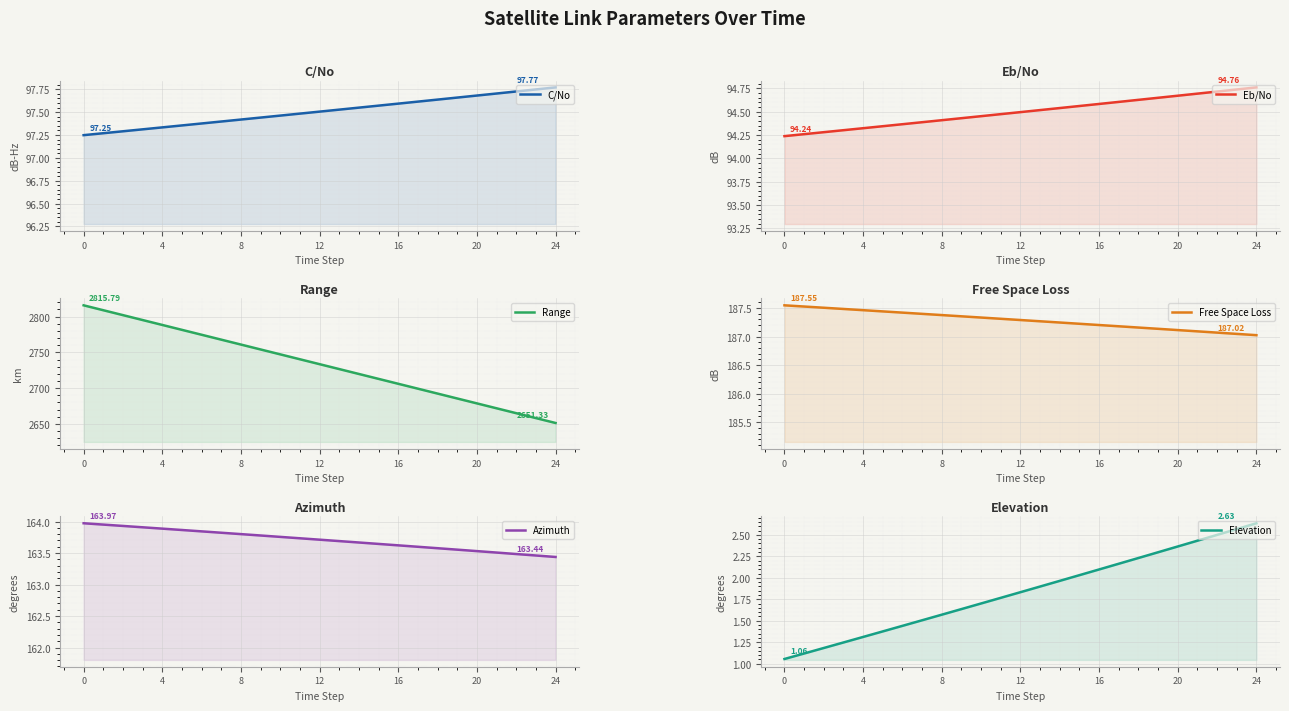

True or false: Range and Azimuth cross at least once.

False